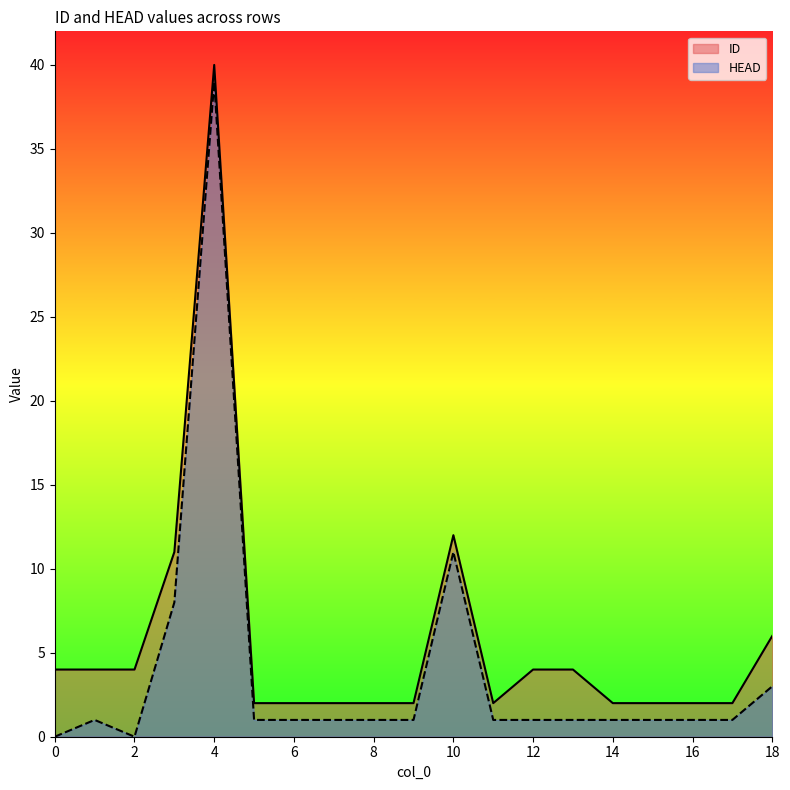

Rank the series by their maximum value, from highest to lowest.

ID, HEAD